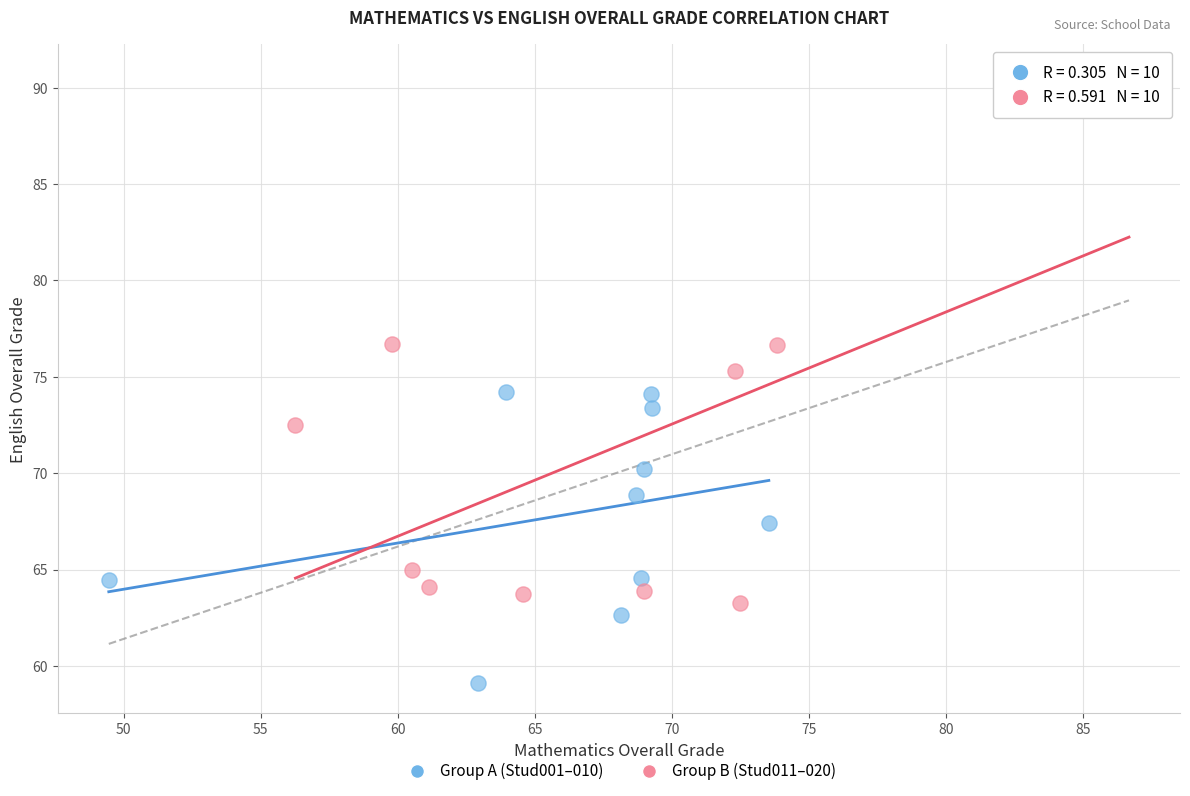

Which series contains the lowest Y value?

Group A (Stud001–010)